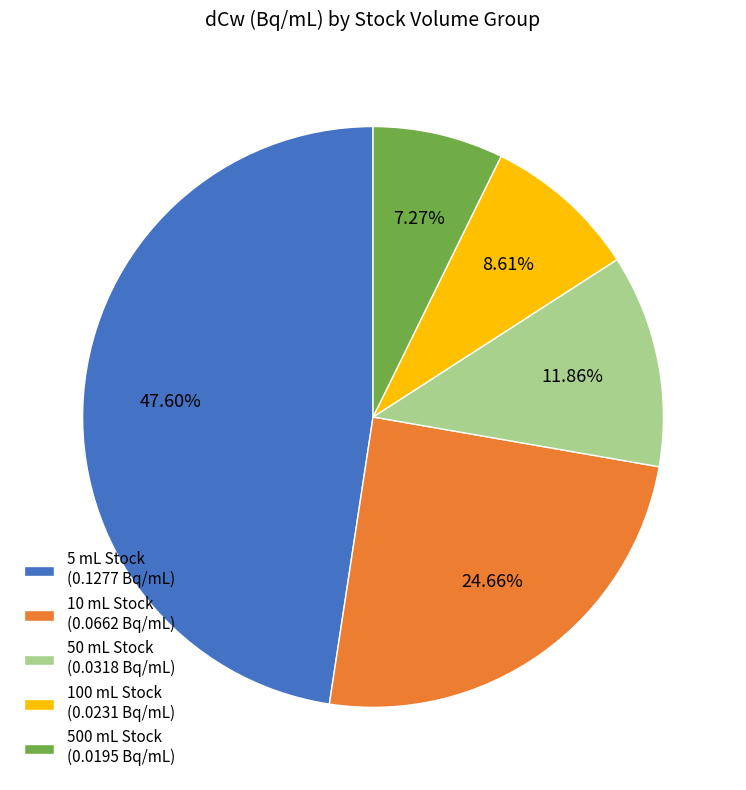

Between 50 mL Stock and 10 mL Stock, which is larger?

10 mL Stock